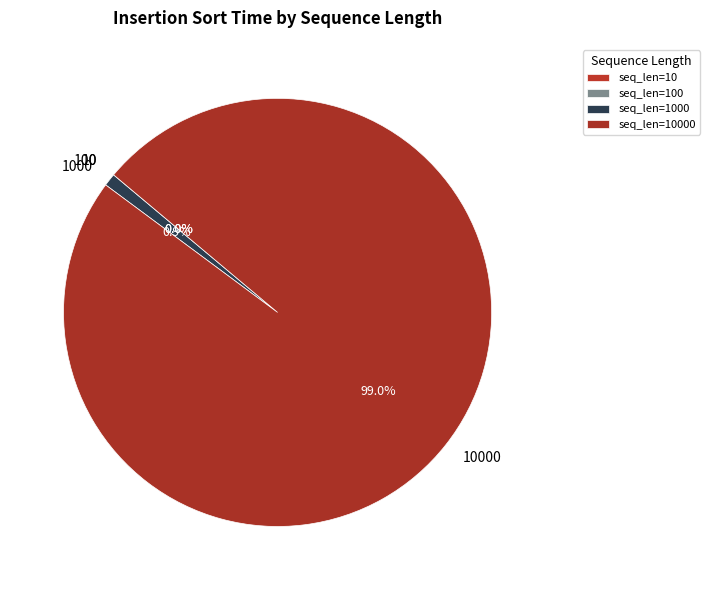

Is there a majority slice in this chart?

Yes